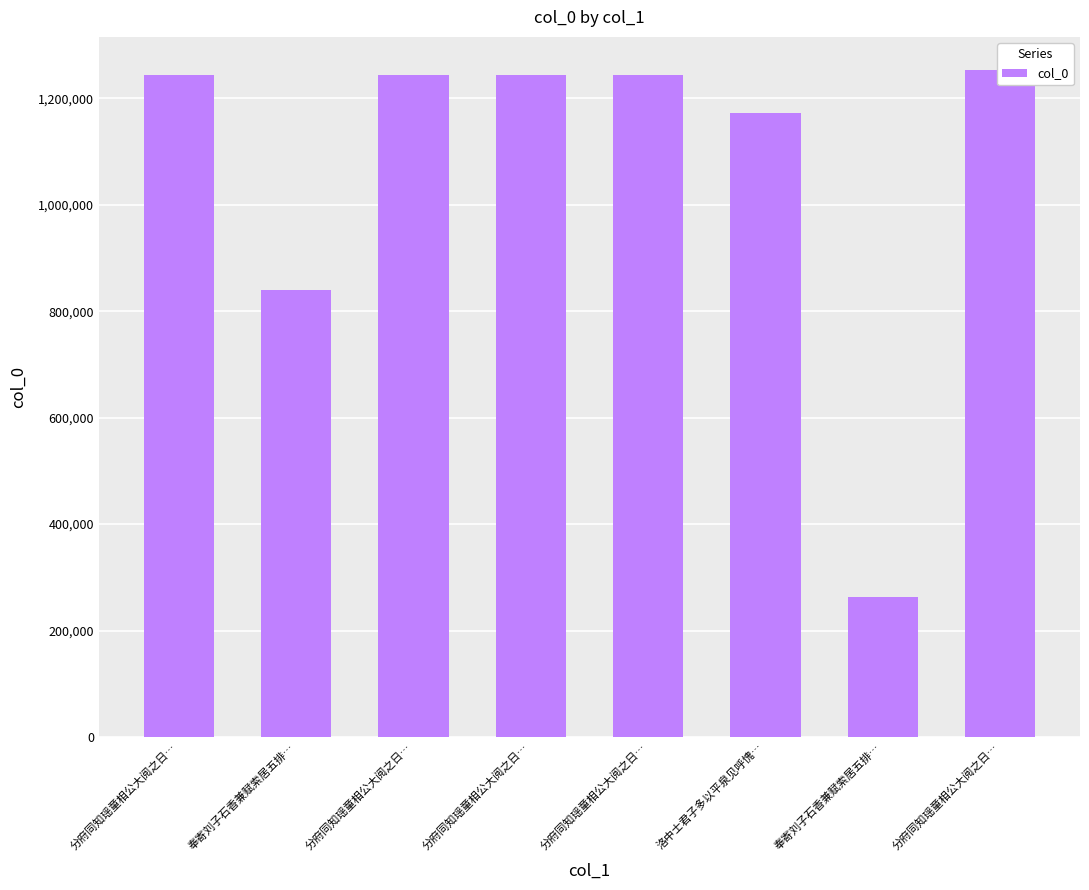

Between 分府同知瑶童相公大阅之日… and 分府同知瑶童相公大阅之日…, which is larger?

分府同知瑶童相公大阅之日…